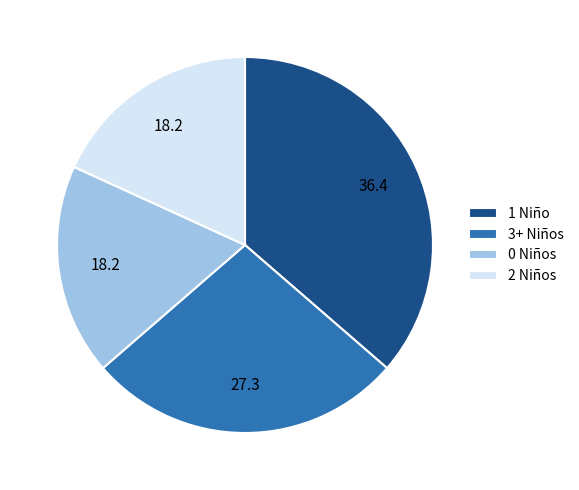

Between 3+ Niños and 2 Niños, which is larger?

3+ Niños